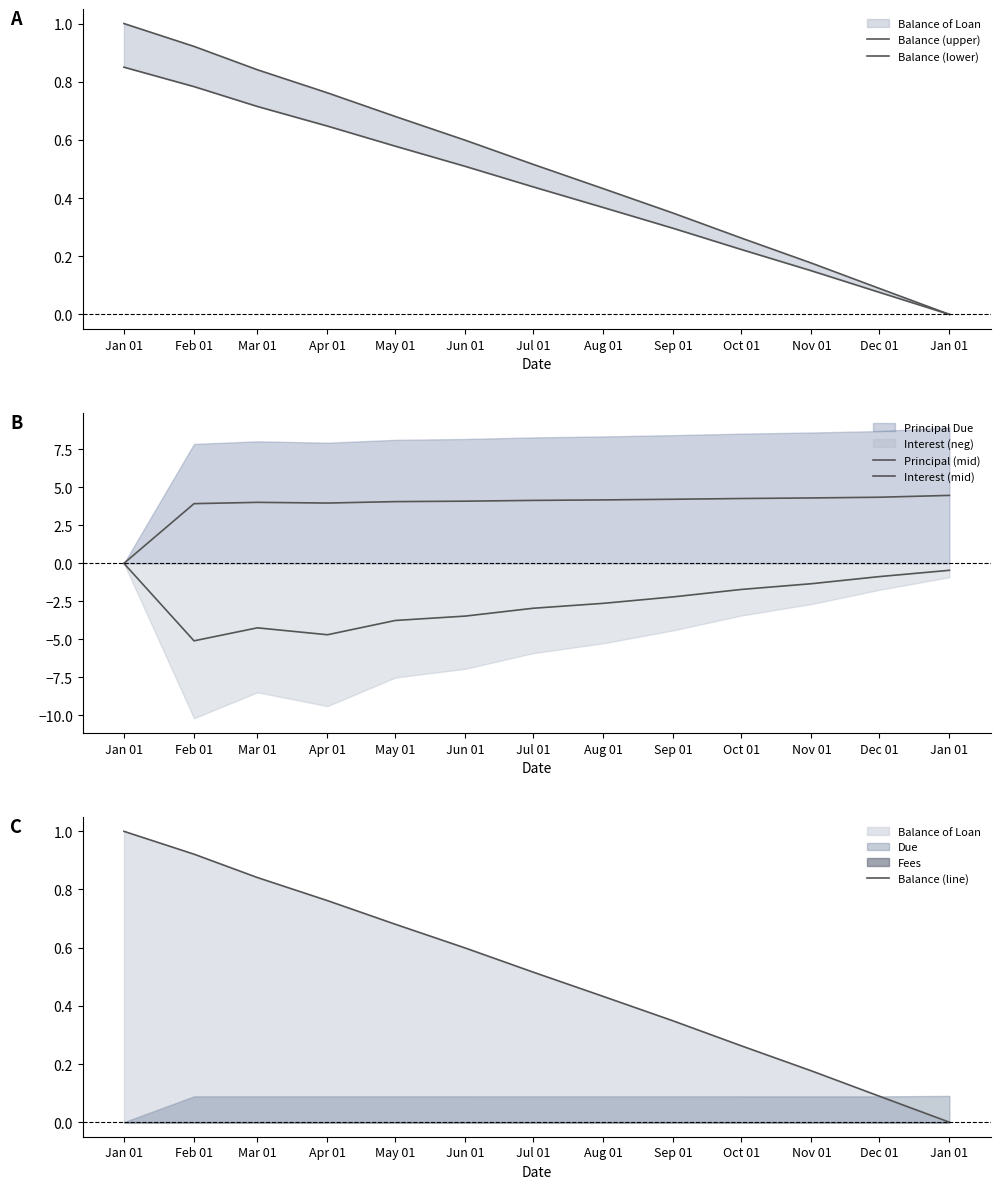

True or false: Interest (mid) and Balance (line) cross at least once.

False